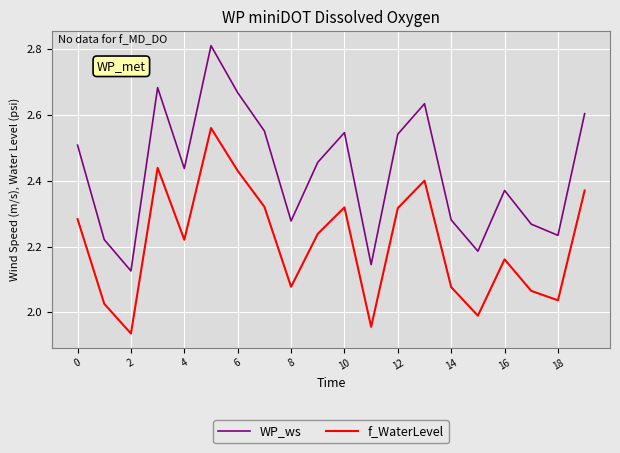

True or false: f_WaterLevel and WP_ws cross at least once.

False